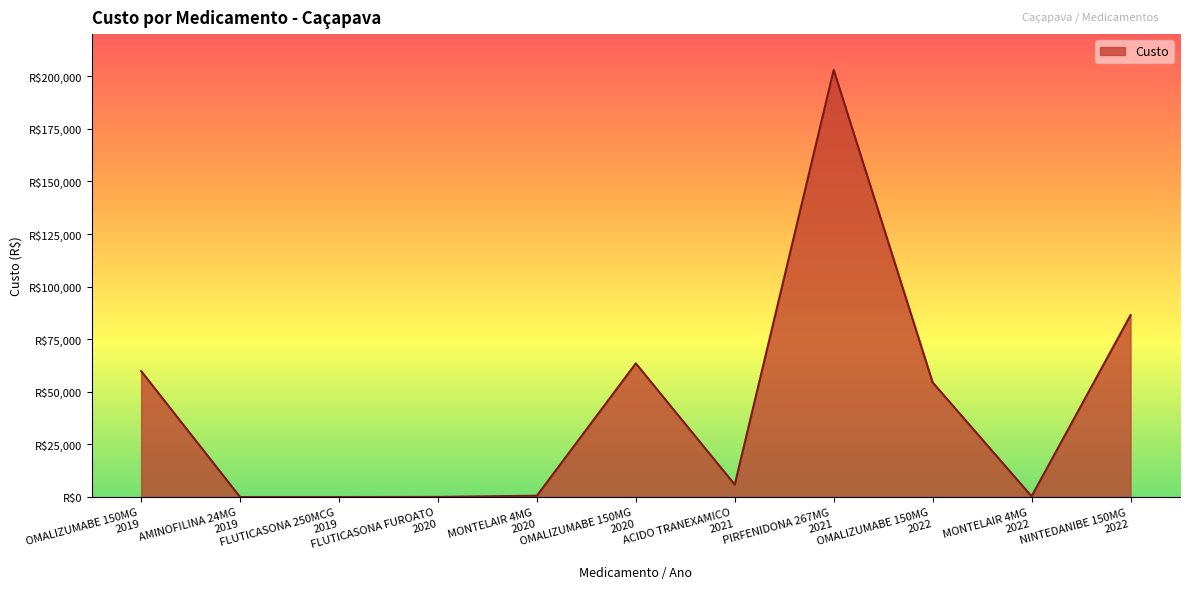

Reading left to right, transcribe all the data shown in this chart.

59873.0	0.0	0.0	51.8	625.5	63515.4	5895.0	202984.7	54457.9	342.0	86425.2